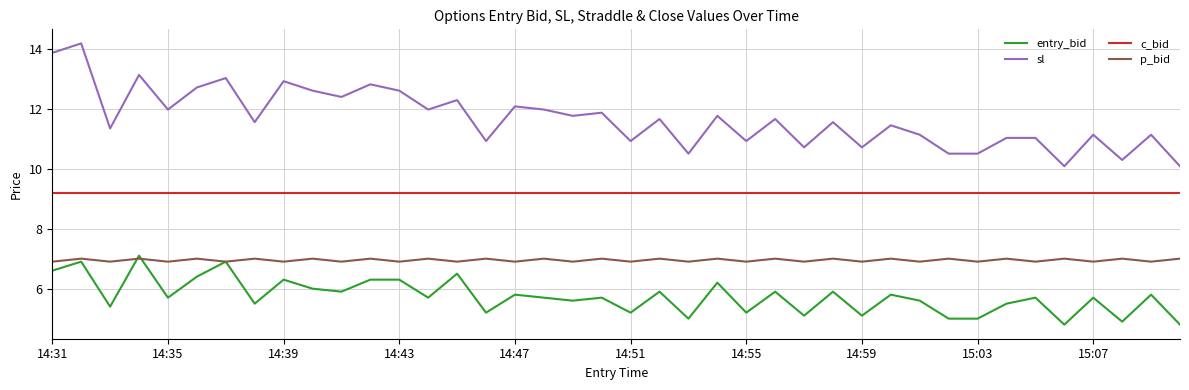

True or false: entry_bid and c_bid intersect in this chart.

False